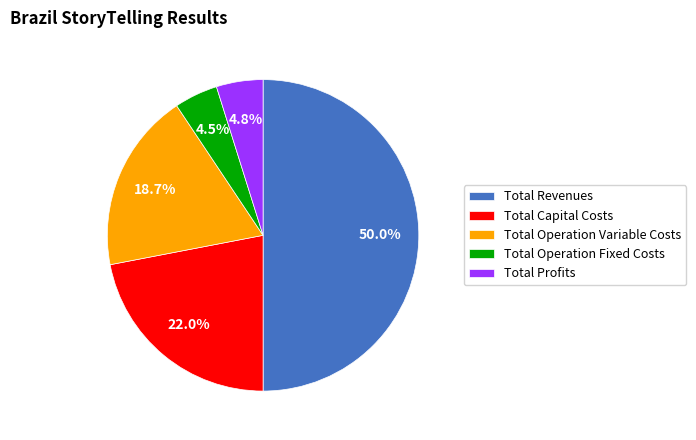

To the nearest percent, what portion does Total Capital Costs represent?

22%